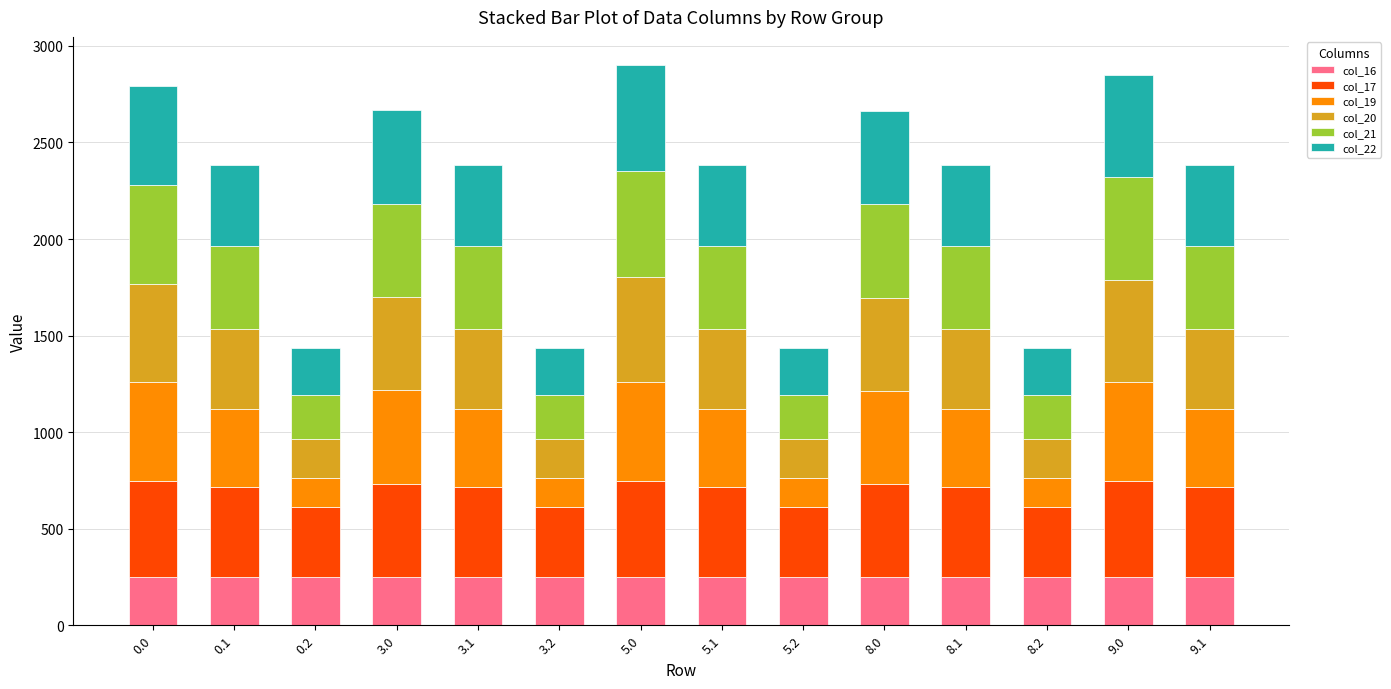

Are the bars horizontal?

No